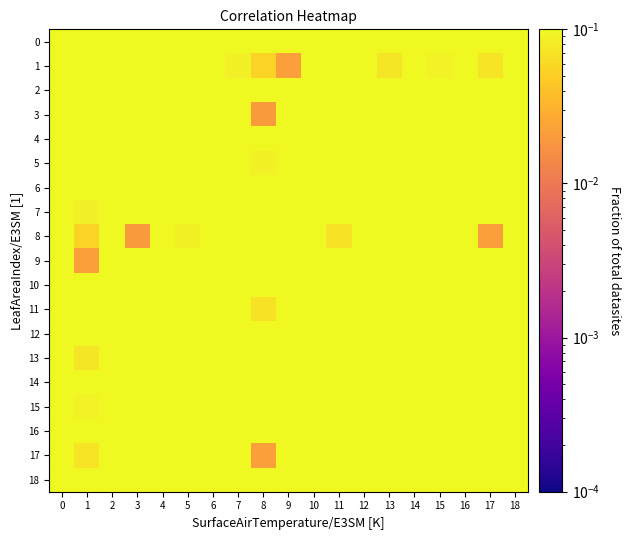

Reading left to right, transcribe all the data shown in this chart.

0: 0=1.0	1=0.3	2=0.7	3=0.5	4=0.6	5=0.4	6=0.4	7=0.2	8=0.2	9=0.2	10=0.7	11=0.5	12=0.6	13=0.4	14=0.5	15=0.3	16=0.6	17=0.4	18=0.2
1: 0=0.3	1=1.0	2=0.2	3=0.3	4=0.3	5=0.1	6=0.4	7=0.1	8=0.1	9=0.0	10=0.1	11=0.2	12=0.3	13=0.1	14=0.4	15=0.1	16=0.2	17=0.1	18=0.2
2: 0=0.7	1=0.2	2=1.0	3=0.7	4=0.9	5=0.7	6=0.6	7=0.4	8=0.2	9=0.3	10=0.8	11=0.5	12=0.7	13=0.5	14=0.6	15=0.5	16=0.9	17=0.6	18=0.4
3: 0=0.5	1=0.3	2=0.7	3=1.0	4=0.6	5=0.9	6=0.3	7=0.6	8=0.0	9=0.4	10=0.5	11=0.6	12=0.4	13=0.6	14=0.4	15=0.6	16=0.7	17=0.8	18=0.4
4: 0=0.6	1=0.3	2=0.9	3=0.6	4=1.0	5=0.7	6=0.7	7=0.5	8=0.2	9=0.4	10=0.7	11=0.4	12=0.7	13=0.6	14=0.7	15=0.5	16=0.8	17=0.7	18=0.5
5: 0=0.4	1=0.1	2=0.7	3=0.9	4=0.7	5=1.0	6=0.5	7=0.7	8=0.1	9=0.5	10=0.5	11=0.5	12=0.5	13=0.7	14=0.5	15=0.8	16=0.7	17=0.9	18=0.6
6: 0=0.4	1=0.4	2=0.6	3=0.3	4=0.7	5=0.5	6=1.0	7=0.6	8=0.4	9=0.5	10=0.6	11=0.3	12=0.6	13=0.6	14=0.8	15=0.7	16=0.6	17=0.4	18=0.7
7: 0=0.2	1=0.1	2=0.4	3=0.6	4=0.5	5=0.7	6=0.6	7=1.0	8=0.2	9=0.6	10=0.3	11=0.4	12=0.3	13=0.6	14=0.5	15=0.8	16=0.4	17=0.6	18=0.8
8: 0=0.2	1=0.1	2=0.2	3=0.0	4=0.2	5=0.1	6=0.4	7=0.2	8=1.0	9=0.3	10=0.2	11=0.1	12=0.3	13=0.2	14=0.3	15=0.2	16=0.2	17=0.0	18=0.3
9: 0=0.2	1=0.0	2=0.3	3=0.4	4=0.4	5=0.5	6=0.5	7=0.6	8=0.3	9=1.0	10=0.3	11=0.3	12=0.3	13=0.4	14=0.4	15=0.7	16=0.3	17=0.5	18=0.5
10: 0=0.7	1=0.1	2=0.8	3=0.5	4=0.7	5=0.5	6=0.6	7=0.3	8=0.2	9=0.3	10=1.0	11=0.4	12=0.7	13=0.5	14=0.6	15=0.4	16=0.7	17=0.5	18=0.3
11: 0=0.5	1=0.2	2=0.5	3=0.6	4=0.4	5=0.5	6=0.3	7=0.4	8=0.1	9=0.3	10=0.4	11=1.0	12=0.5	13=0.4	14=0.4	15=0.4	16=0.5	17=0.5	18=0.3
12: 0=0.6	1=0.3	2=0.7	3=0.4	4=0.7	5=0.5	6=0.6	7=0.3	8=0.3	9=0.3	10=0.7	11=0.5	12=1.0	13=0.5	14=0.8	15=0.5	16=0.6	17=0.5	18=0.3
13: 0=0.4	1=0.1	2=0.5	3=0.6	4=0.6	5=0.7	6=0.6	7=0.6	8=0.2	9=0.4	10=0.5	11=0.4	12=0.5	13=1.0	14=0.6	15=0.7	16=0.5	17=0.6	18=0.5
14: 0=0.5	1=0.4	2=0.6	3=0.4	4=0.7	5=0.5	6=0.8	7=0.5	8=0.3	9=0.4	10=0.6	11=0.4	12=0.8	13=0.6	14=1.0	15=0.6	16=0.6	17=0.5	18=0.4
15: 0=0.3	1=0.1	2=0.5	3=0.6	4=0.5	5=0.8	6=0.7	7=0.8	8=0.2	9=0.7	10=0.4	11=0.4	12=0.5	13=0.7	14=0.6	15=1.0	16=0.5	17=0.8	18=0.7
16: 0=0.6	1=0.2	2=0.9	3=0.7	4=0.8	5=0.7	6=0.6	7=0.4	8=0.2	9=0.3	10=0.7	11=0.5	12=0.6	13=0.5	14=0.6	15=0.5	16=1.0	17=0.7	18=0.4
17: 0=0.4	1=0.1	2=0.6	3=0.8	4=0.7	5=0.9	6=0.4	7=0.6	8=0.0	9=0.5	10=0.5	11=0.5	12=0.5	13=0.6	14=0.5	15=0.8	16=0.7	17=1.0	18=0.6
18: 0=0.2	1=0.2	2=0.4	3=0.4	4=0.5	5=0.6	6=0.7	7=0.8	8=0.3	9=0.5	10=0.3	11=0.3	12=0.3	13=0.5	14=0.4	15=0.7	16=0.4	17=0.6	18=1.0